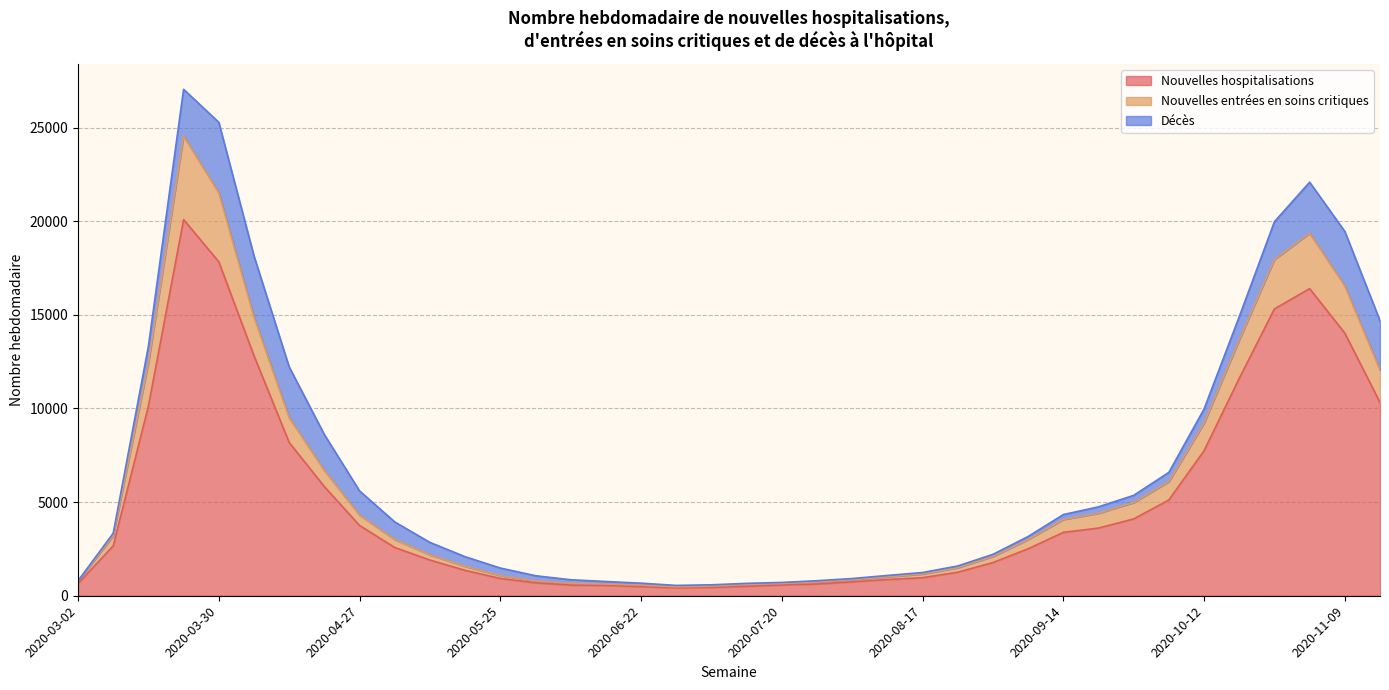

At which category does Nouvelles hospitalisations reach its first local peak?

2020-03-23